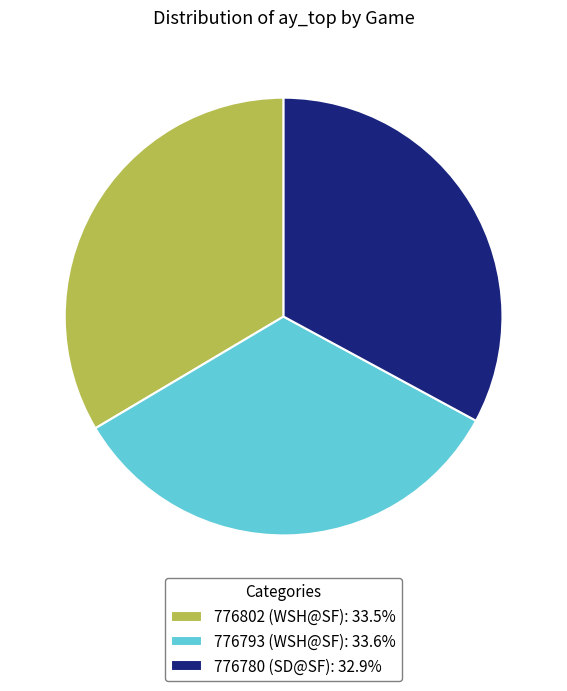

Does 776802 (WSH@SF) account for over 50% of the chart?

No